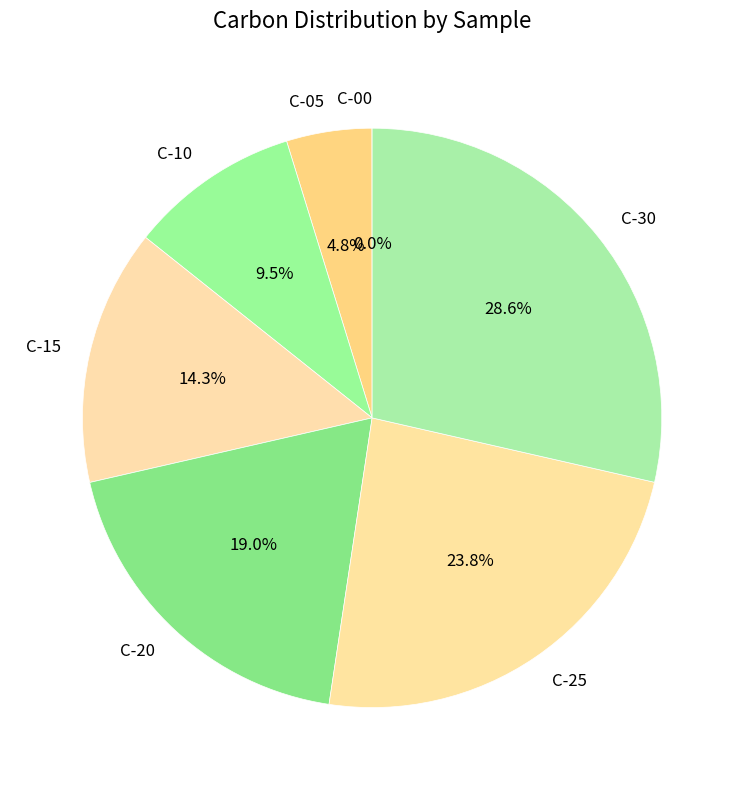

How much of the chart is everything except C-25?

76.2%